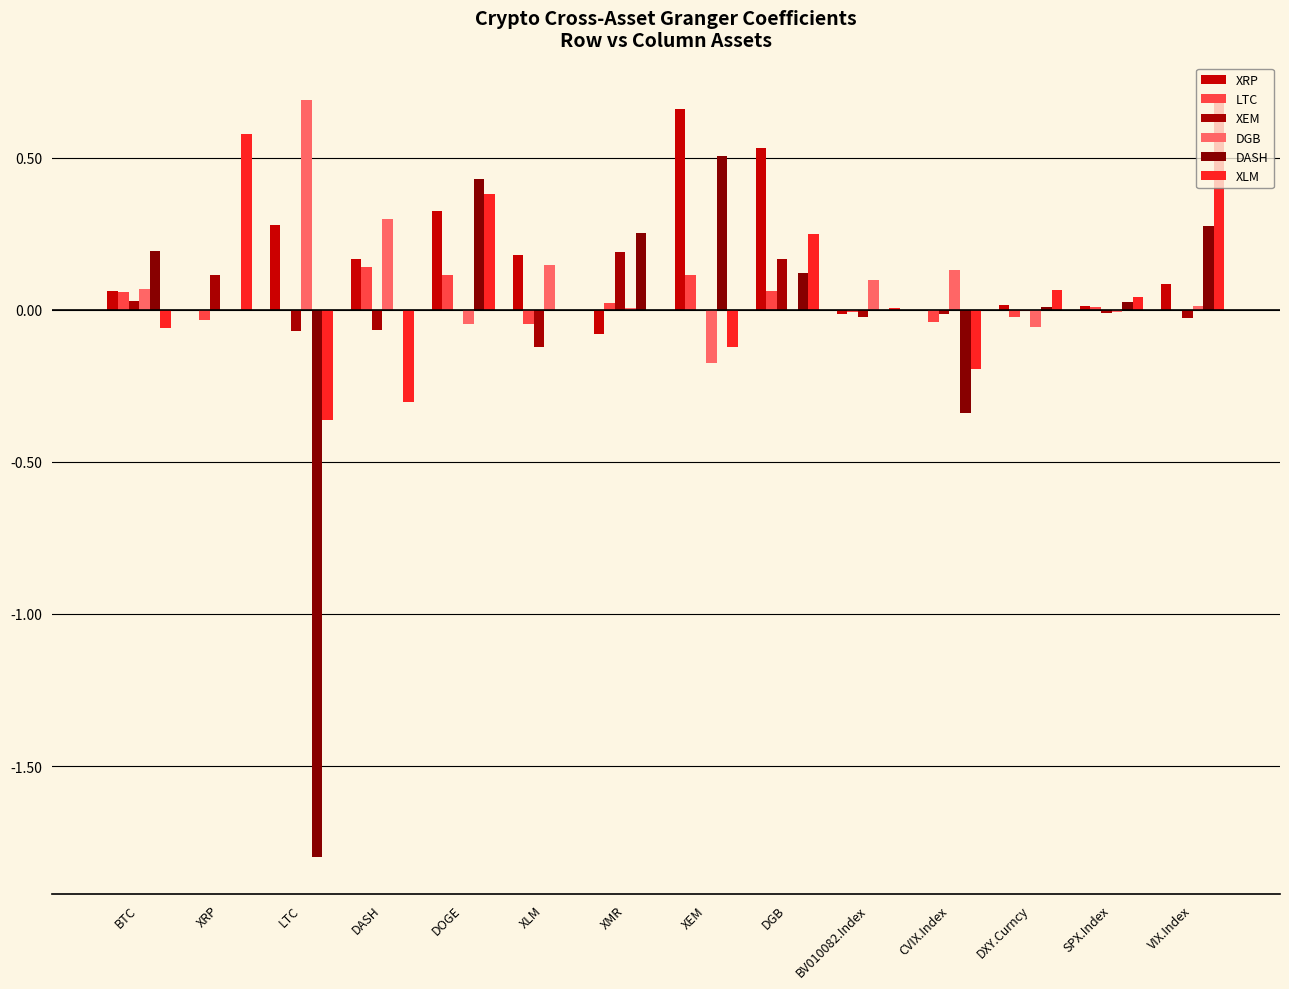

Which series has the widest spread of values?

DASH